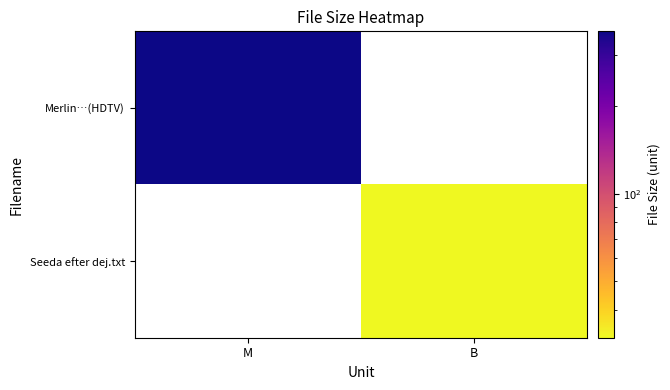

At which category does the chart reach its peak across all series?

M